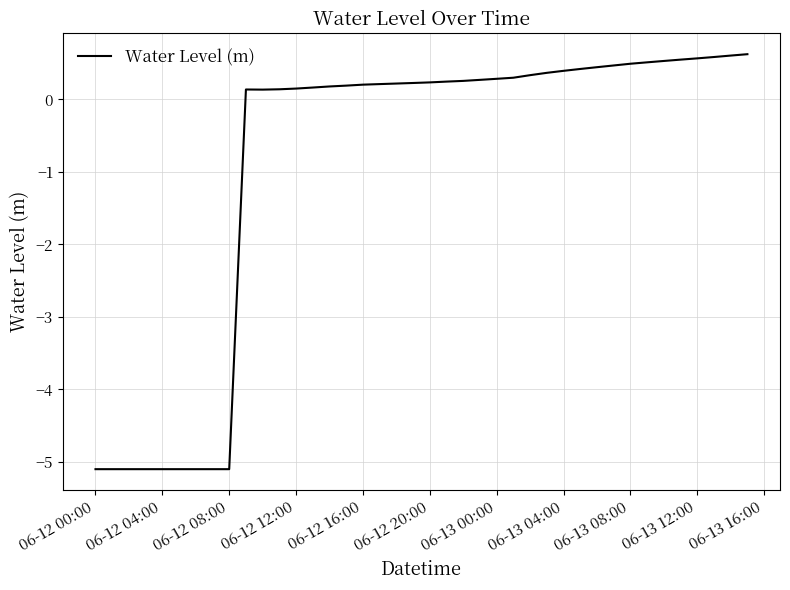

What is the maximum value shown in the chart?

0.6